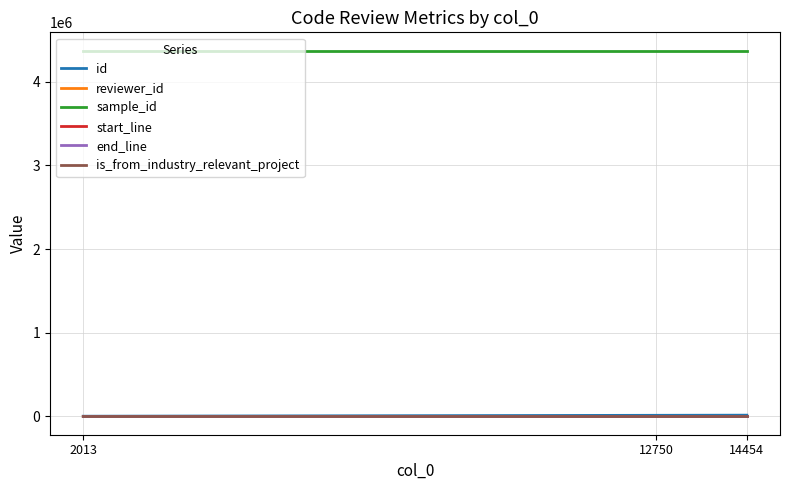

What are all the series names shown in the legend?

id, reviewer_id, sample_id, start_line, end_line, is_from_industry_relevant_project